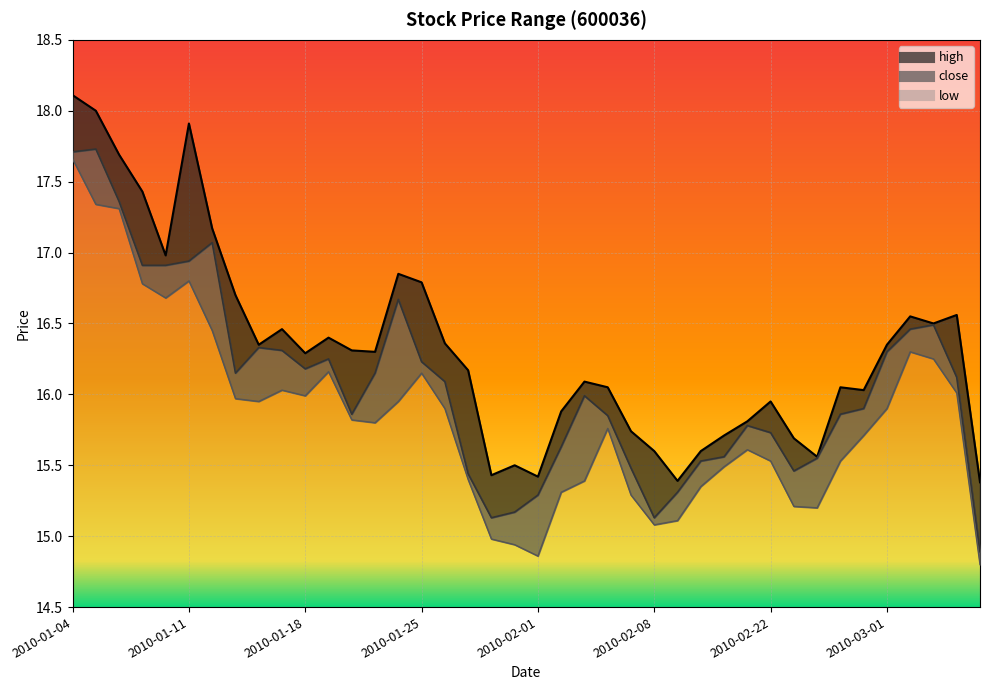

What is the minimum value for low?

14.8